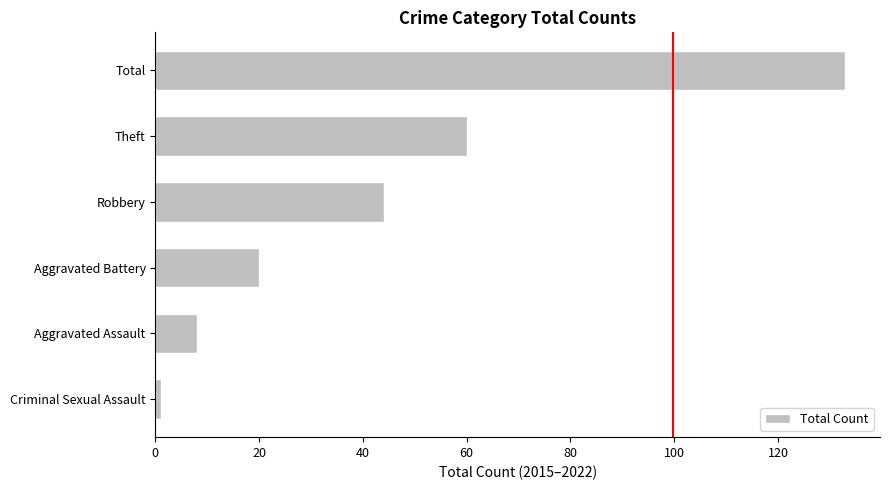

Does the chart contain any negative values?

No